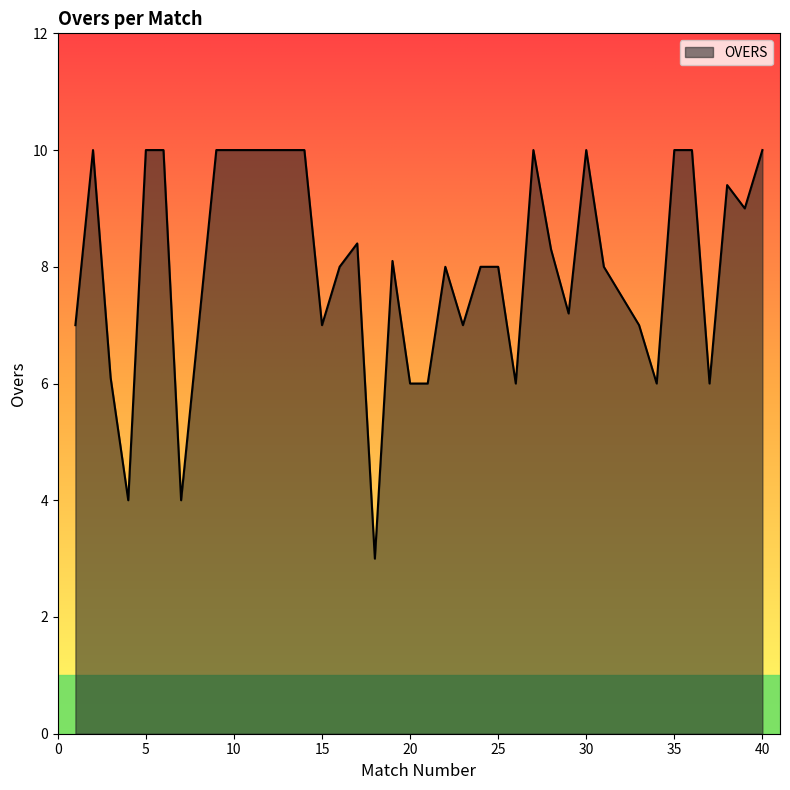

What is the smallest value displayed?

3.0